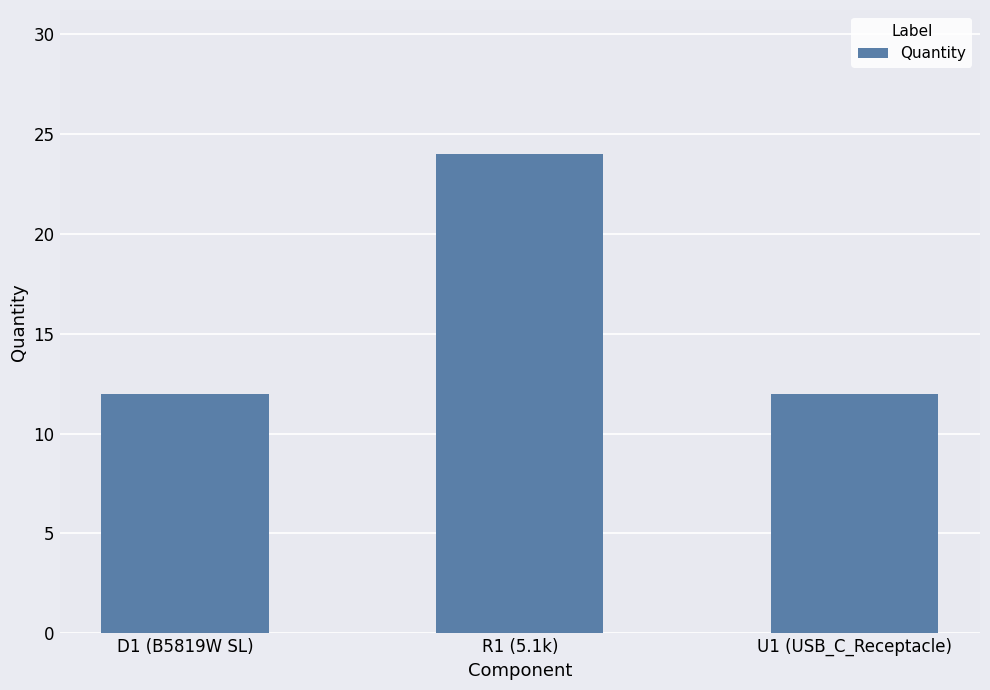

Is it true that the value at R1 (5.1k) is 24?

True